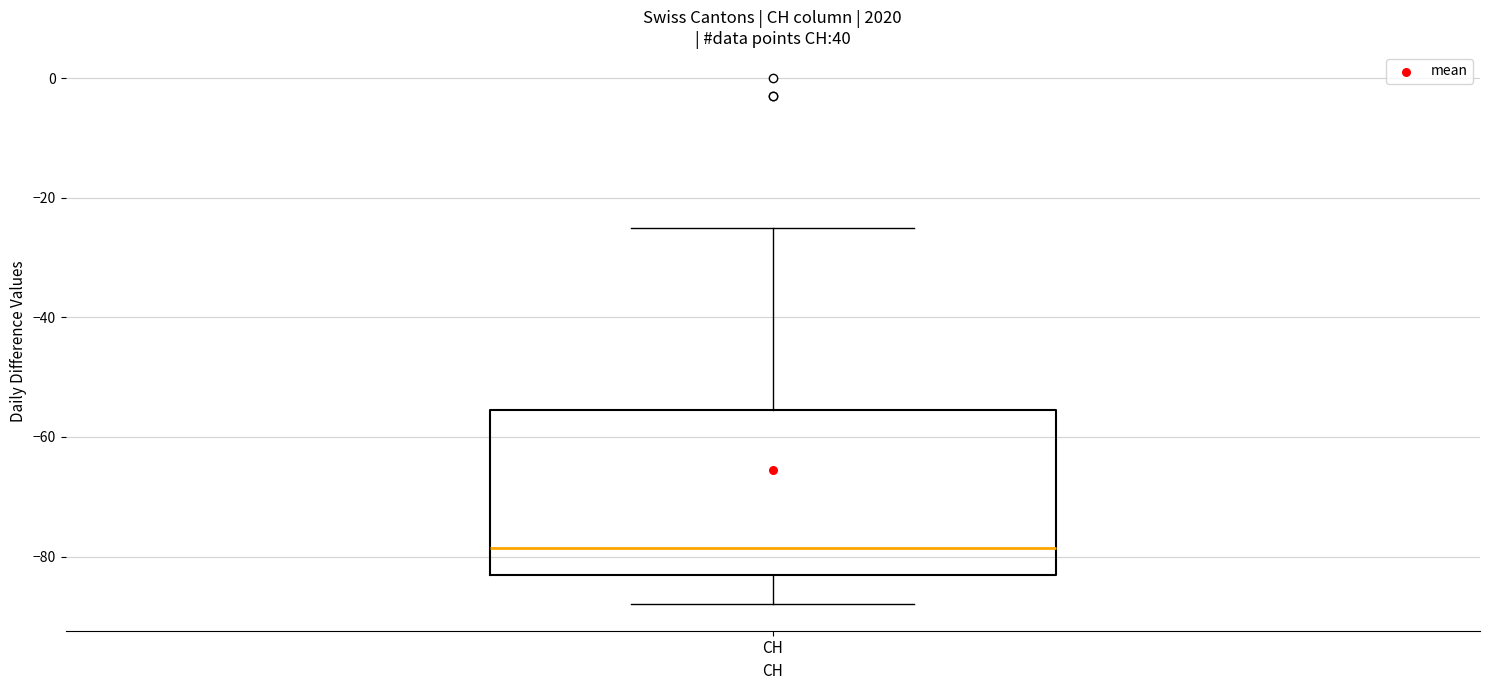

Transcribe this box plot: give where the median line is, the range the box spans, and where the two whiskers end, as read against the y-axis. The values are not printed on the chart, so give them approximately, as read against the axis.

median -78, box -82 to -56, whiskers -88 to -24